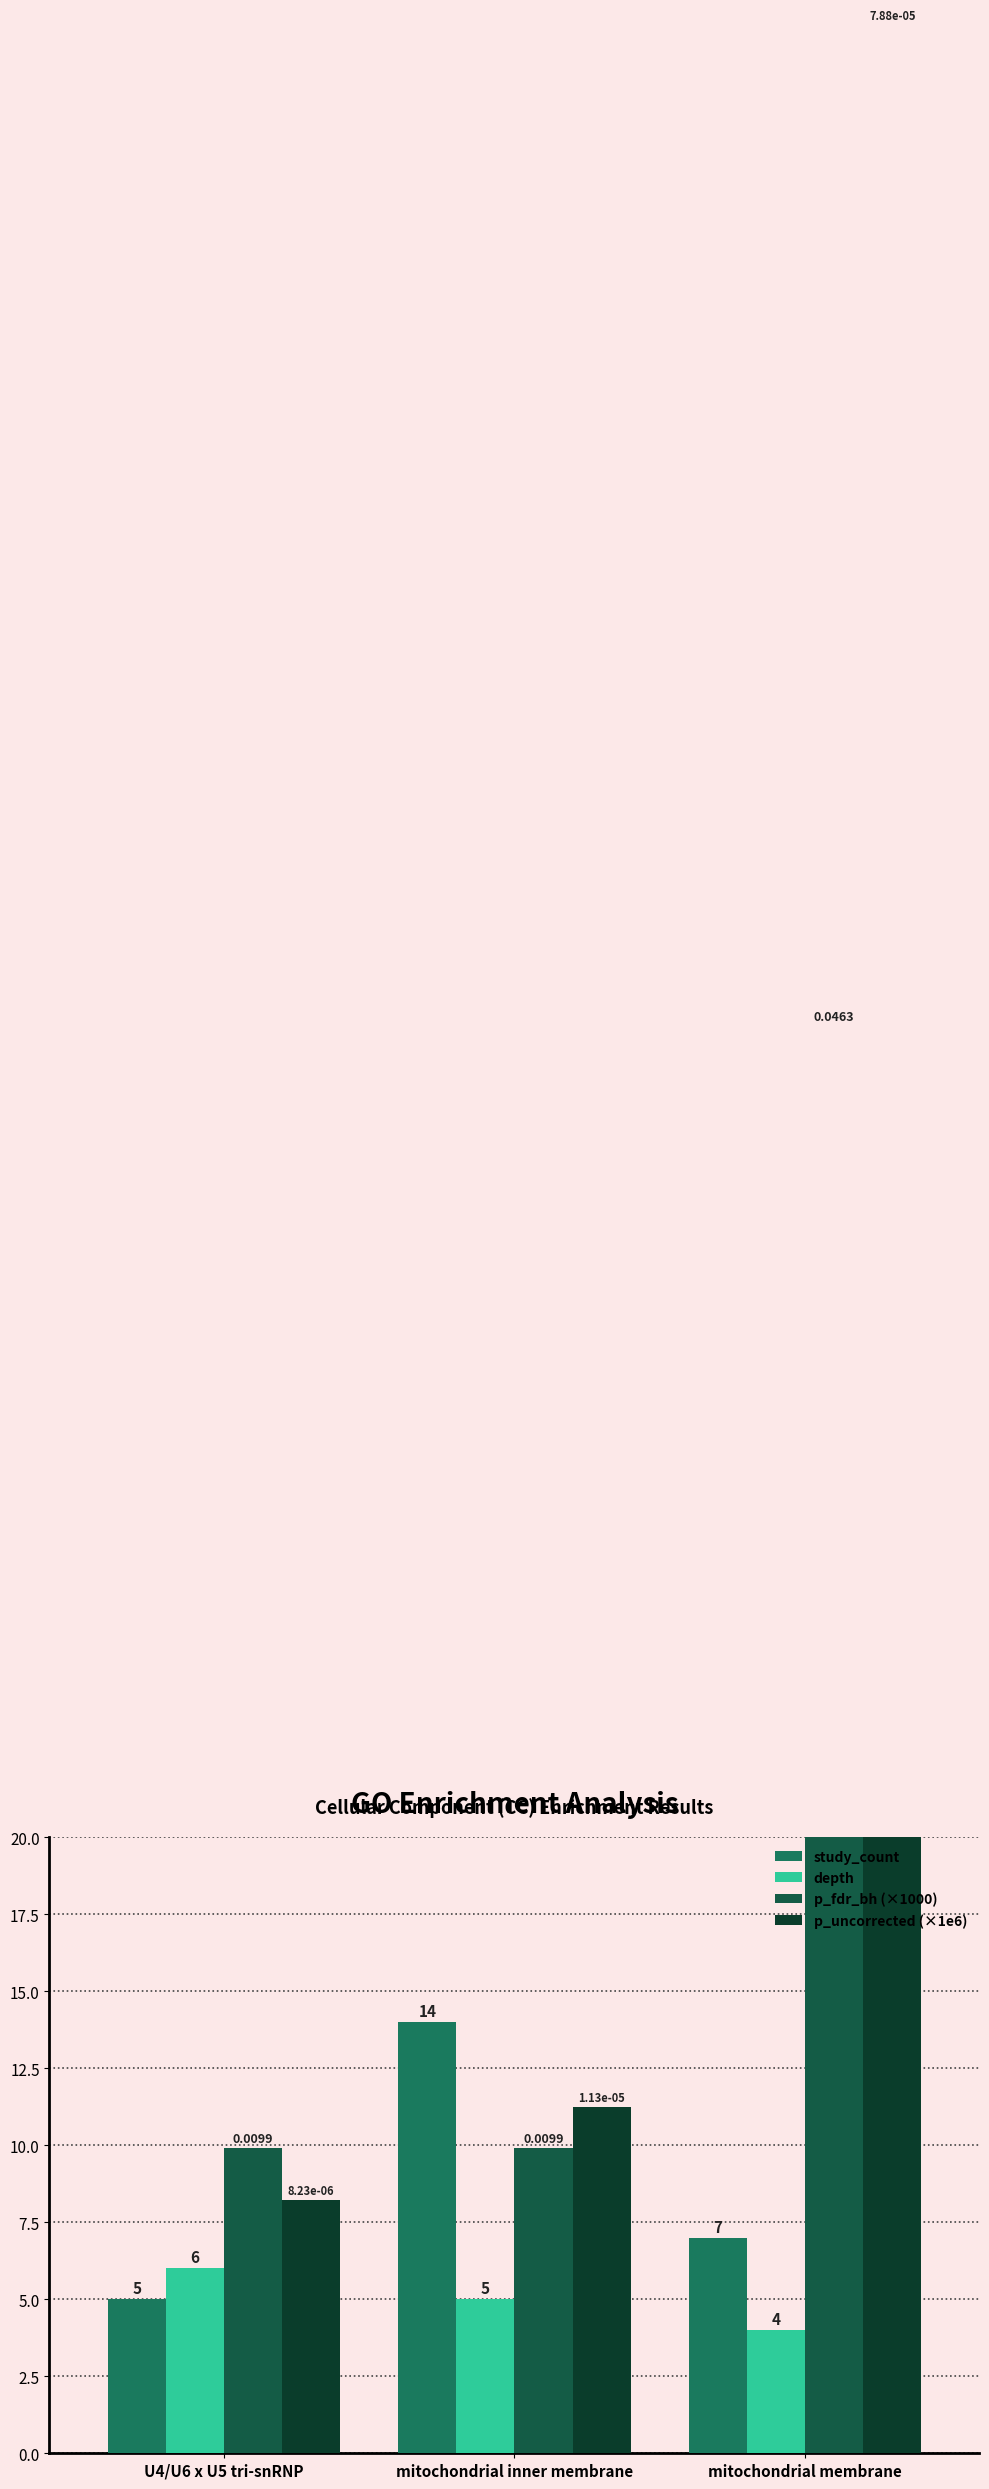

Reading left to right, transcribe all the data shown in this chart.

study_count: U4/U6 x U5 tri-snRNP=5.0	mitochondrial inner membrane=14.0	mitochondrial membrane=7.0
depth: U4/U6 x U5 tri-snRNP=6.0	mitochondrial inner membrane=5.0	mitochondrial membrane=4.0
p_fdr_bh (×1000): U4/U6 x U5 tri-snRNP=9.9	mitochondrial inner membrane=9.9	mitochondrial membrane=46.3
p_uncorrected (×1e6): U4/U6 x U5 tri-snRNP=8.2	mitochondrial inner membrane=11.3	mitochondrial membrane=78.8